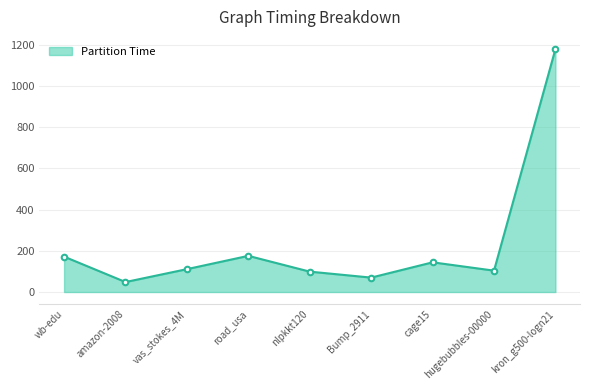

How many interior local valleys (lower than both neighbors) does the data have?

3